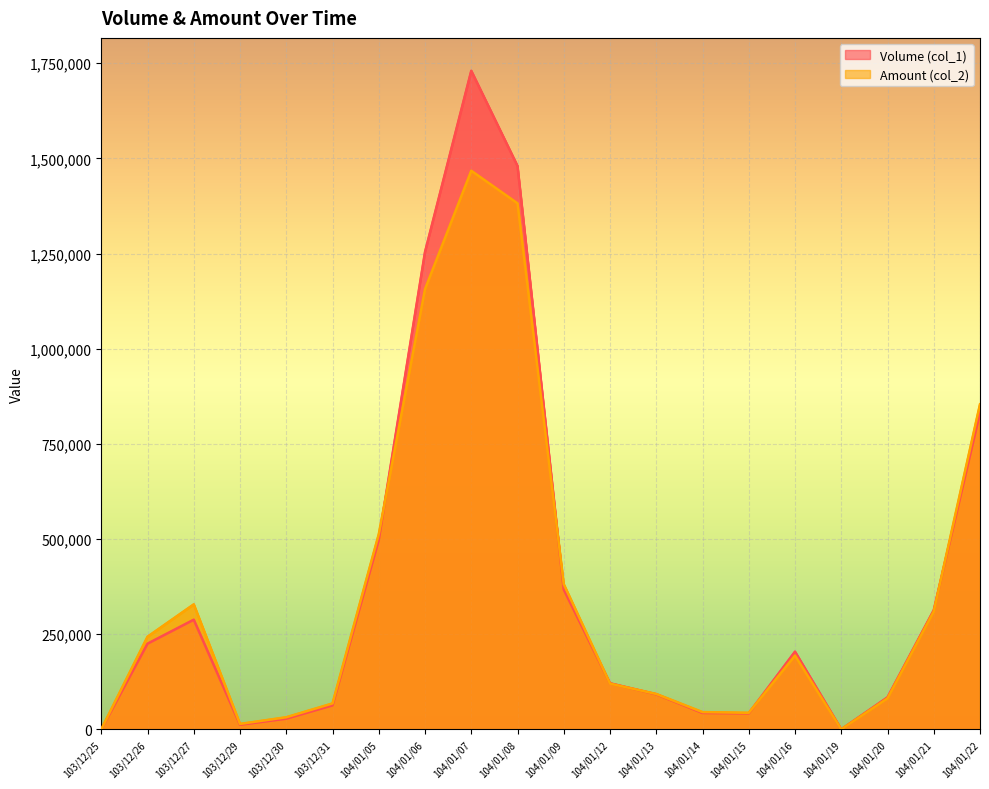

Reading left to right, extract all data points from this chart.

Volume (col_1): 0	225000	288000	12000	28000	63000	498000	1254000	1730000	1480000	367000	121000	92000	43000	42000	204000	0	84000	313000	832000
Amount (col_2): 0	243270	328320	14160	31720	67990	512540	1156450	1467500	1381920	381250	120100	92880	45280	43400	193820	0	81480	309870	853930